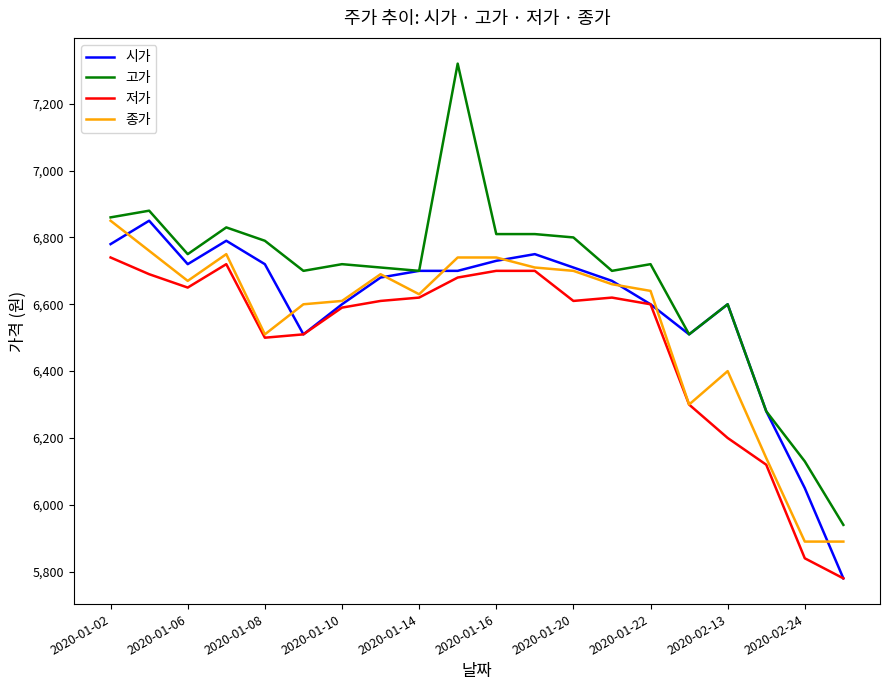

Which series has the largest total across all categories?

고가